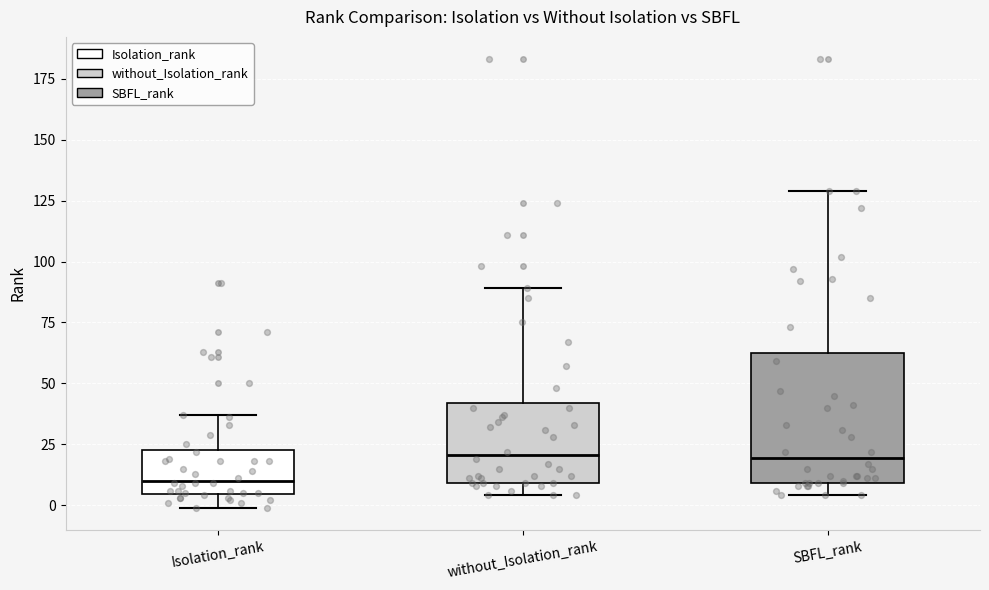

Which box is the tallest, from its lower edge to its upper edge?

SBFL_rank